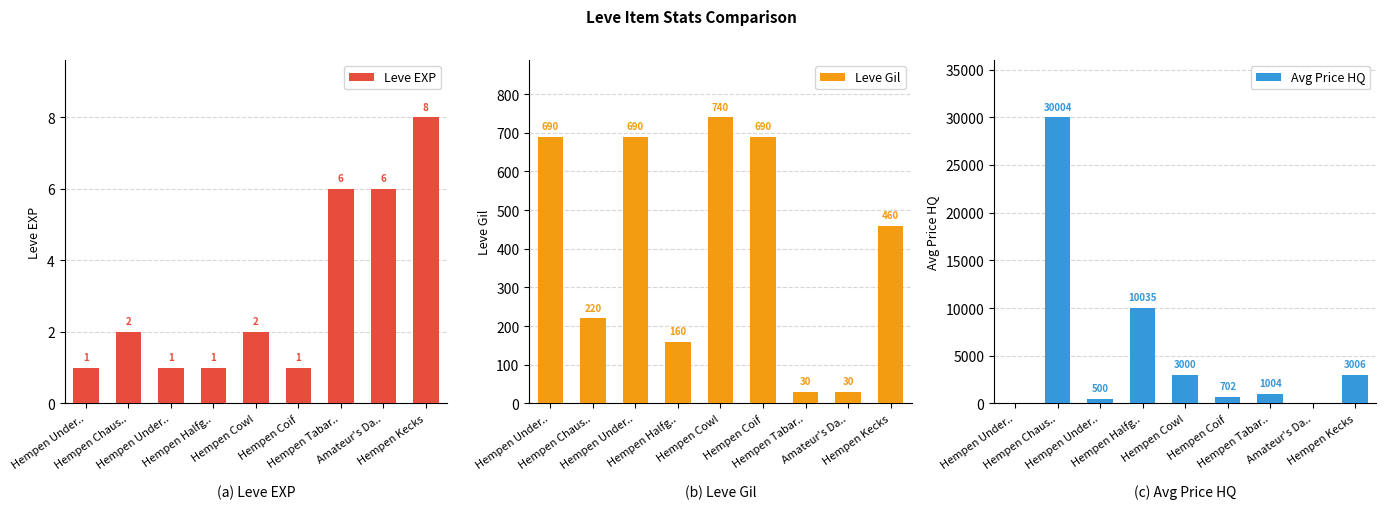

Which series changed the most between Hempen Chaus.. and Hempen Halfg..?

Avg Price HQ